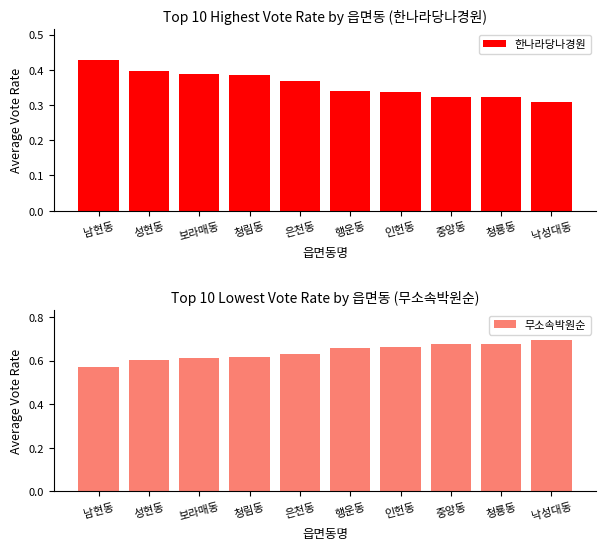

At 보라매동, list the series in order from largest to smallest.

무소속박원순, 한나라당나경원